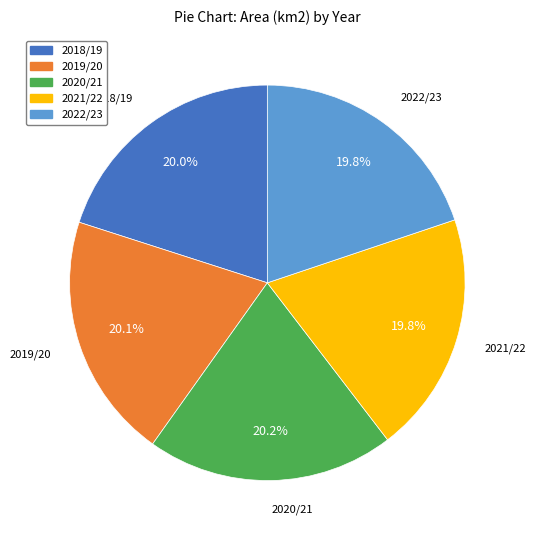

What percentage is the 2018/19 slice, to the nearest percent?

20%